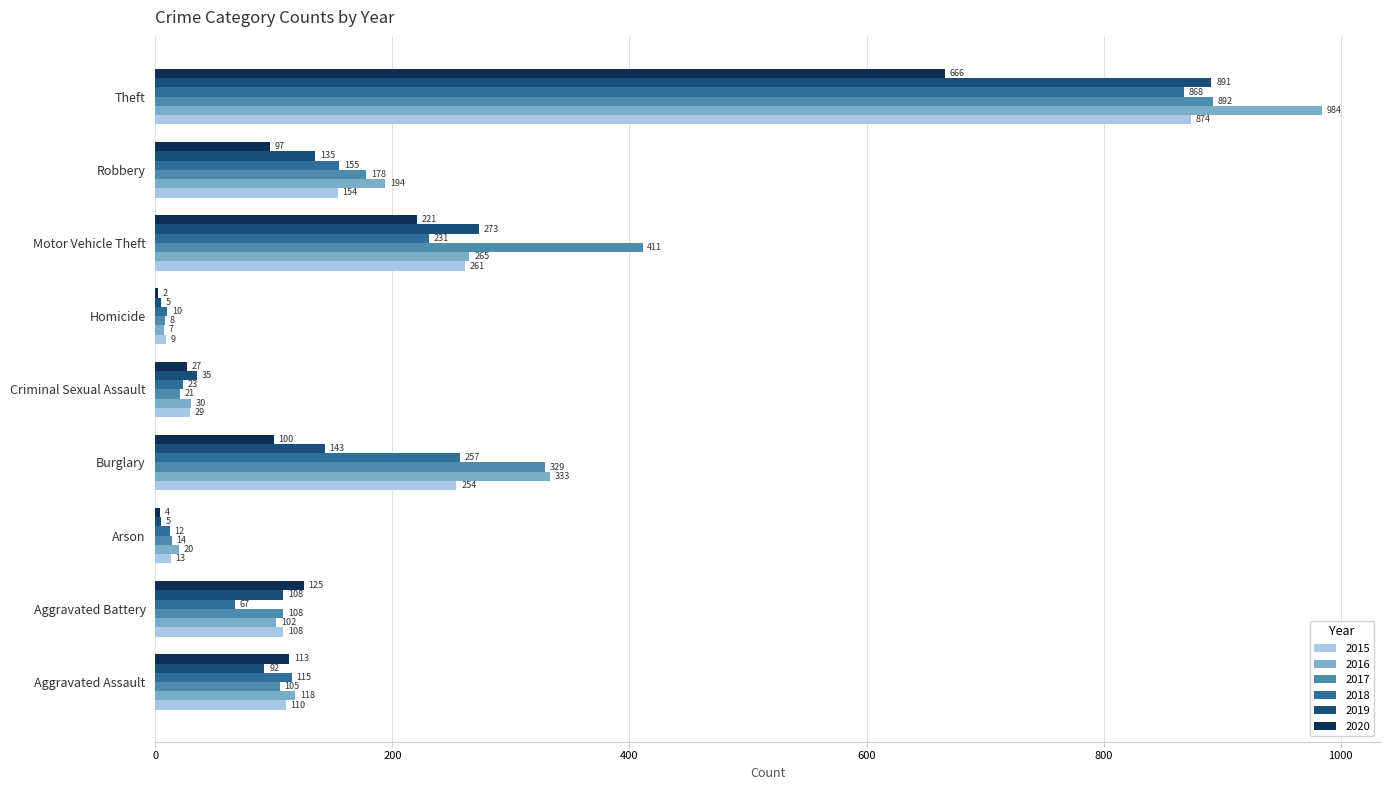

Which series changed the most between Aggravated Battery and Robbery?

2016